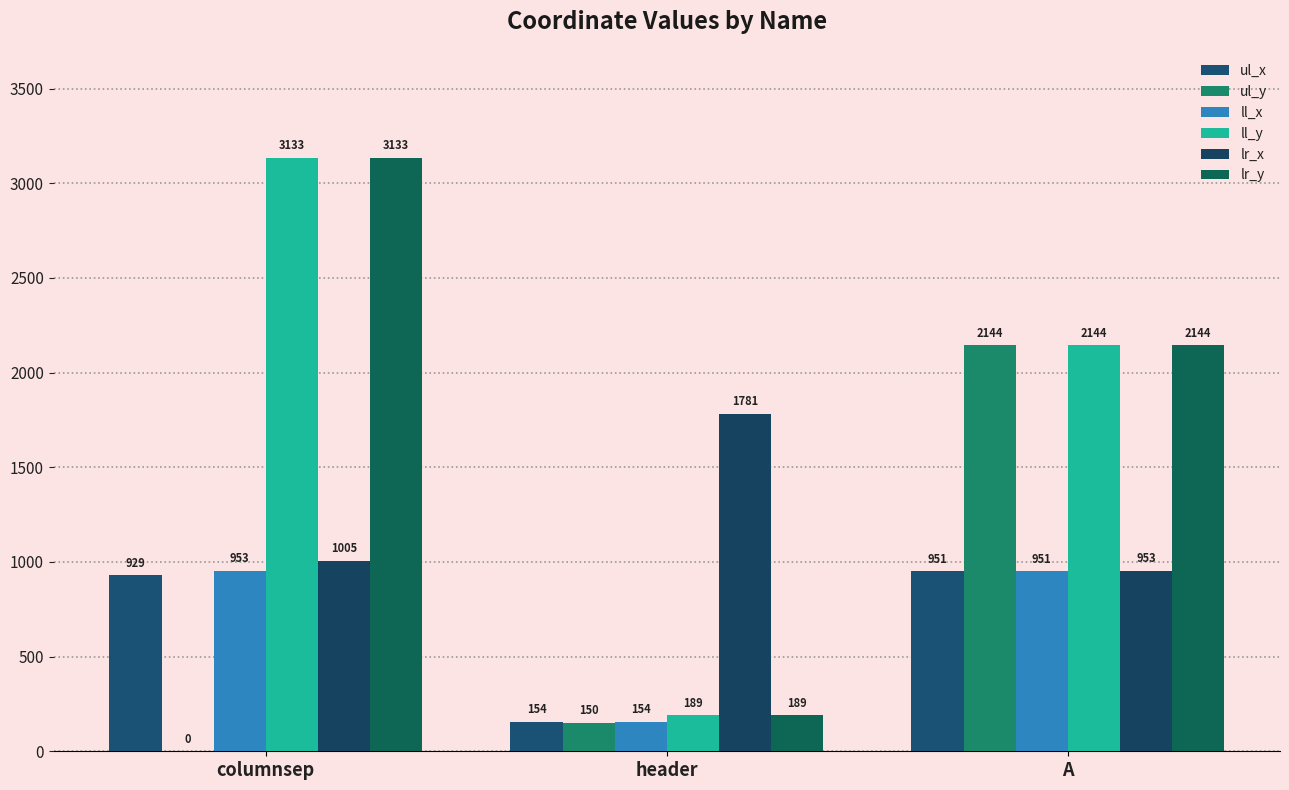

At which category does the chart reach its minimum across all series?

columnsep